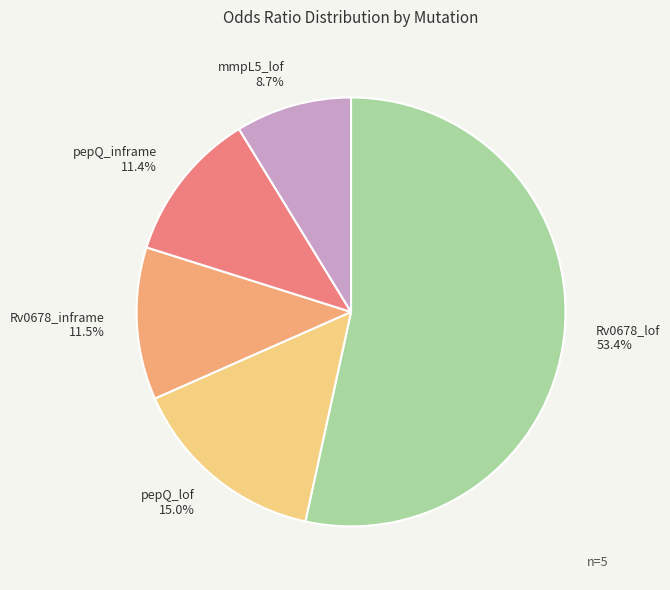

Which has a higher value, pepQ_inframe or pepQ_lof?

pepQ_lof